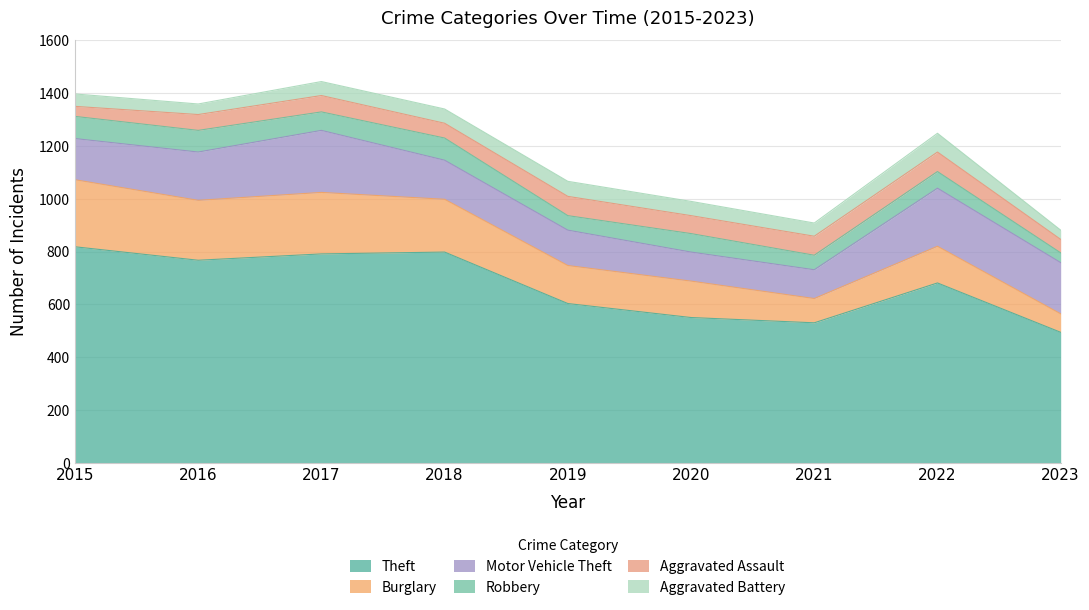

Reading right to left, extract all data points from this chart.

Theft: 2023=494	2022=681	2021=530	2020=550	2019=603	2018=798	2017=791	2016=767	2015=818
Burglary: 2023=70	2022=139	2021=92	2020=138	2019=144	2018=200	2017=233	2016=227	2015=254
Motor Vehicle Theft: 2023=194	2022=220	2021=109	2020=110	2019=134	2018=148	2017=235	2016=183	2015=156
Robbery: 2023=37	2022=63	2021=55	2020=70	2019=55	2018=84	2017=70	2016=82	2015=84
Aggravated Assault: 2023=51	2022=74	2021=72	2020=68	2019=73	2018=56	2017=62	2016=60	2015=38
Aggravated Battery: 2023=35	2022=71	2021=50	2020=54	2019=57	2018=54	2017=53	2016=40	2015=47